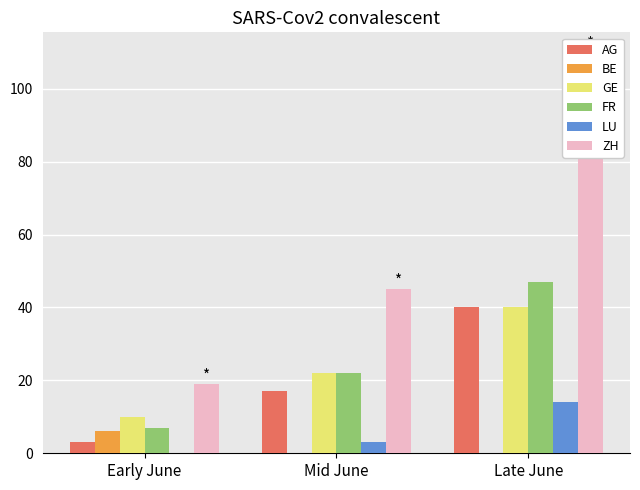

At which label is GE closest to 25?

Mid June